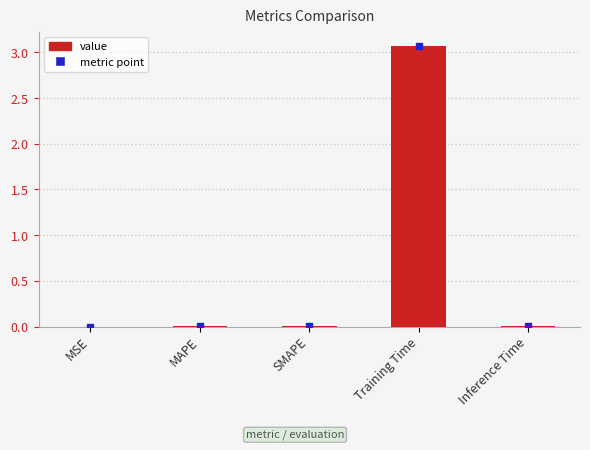

What is the sum of all values?

3.1